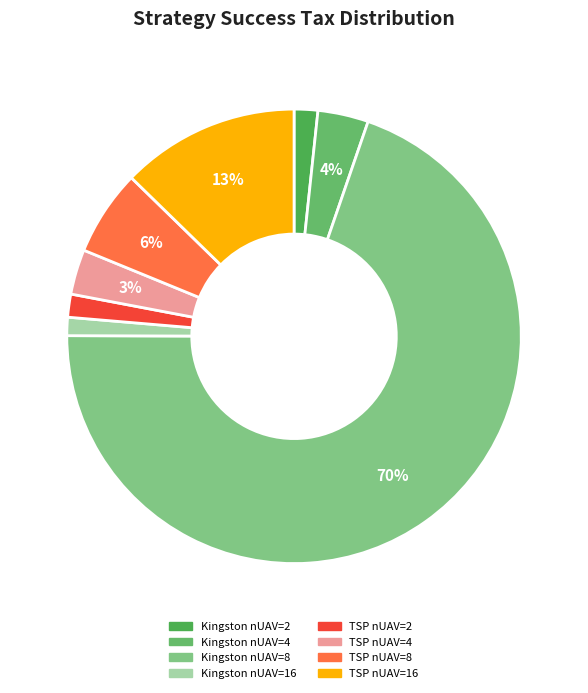

Count the number of slices in the pie.

8